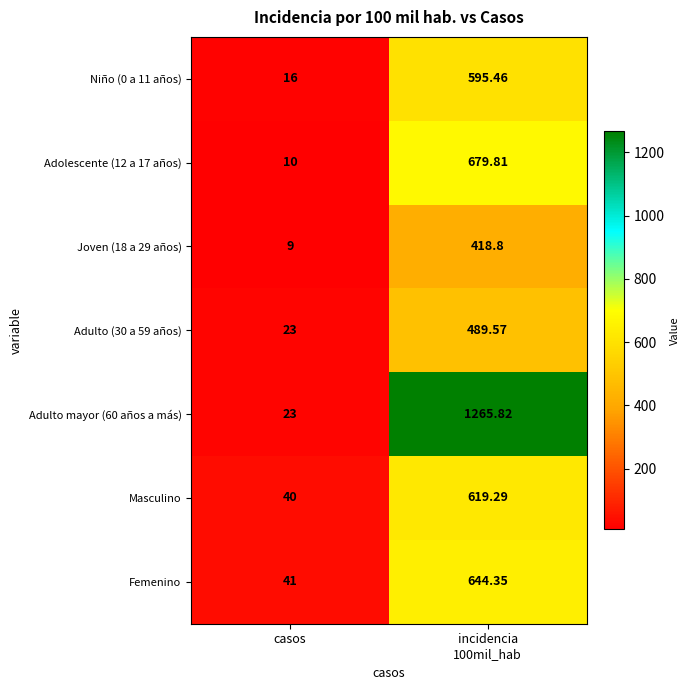

List the series in order of their peak value, lowest first.

Joven (18 a 29 años), Adulto (30 a 59 años), Niño (0 a 11 años), Masculino, Femenino, Adolescente (12 a 17 años), Adulto mayor (60 años a más)